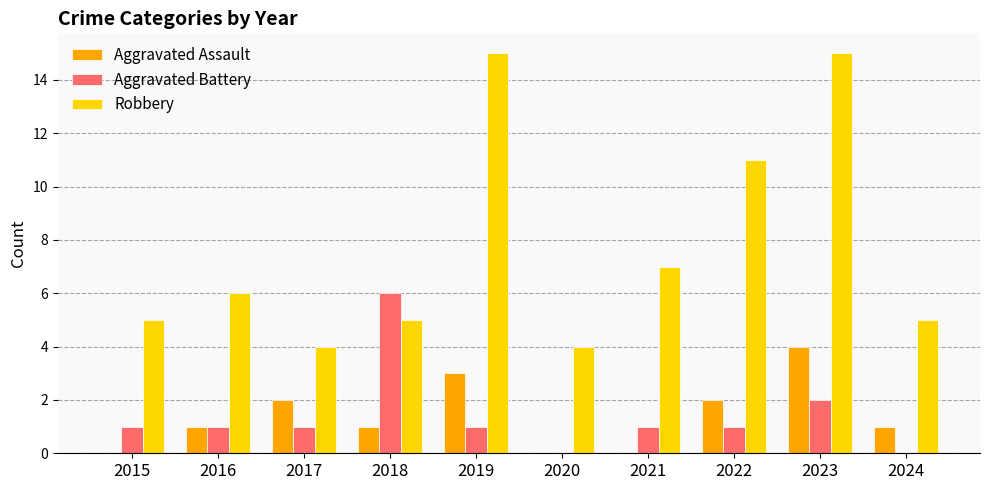

What are all the series names shown in the legend?

Aggravated Assault, Aggravated Battery, Robbery